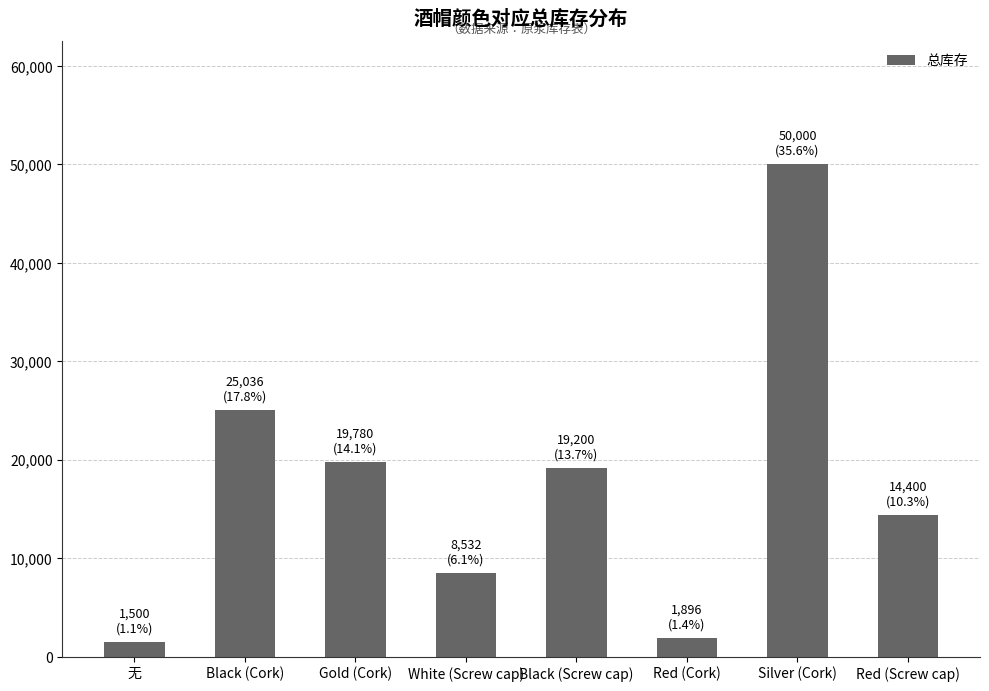

Between Silver (Cork) and Red (Cork), which is larger?

Silver (Cork)